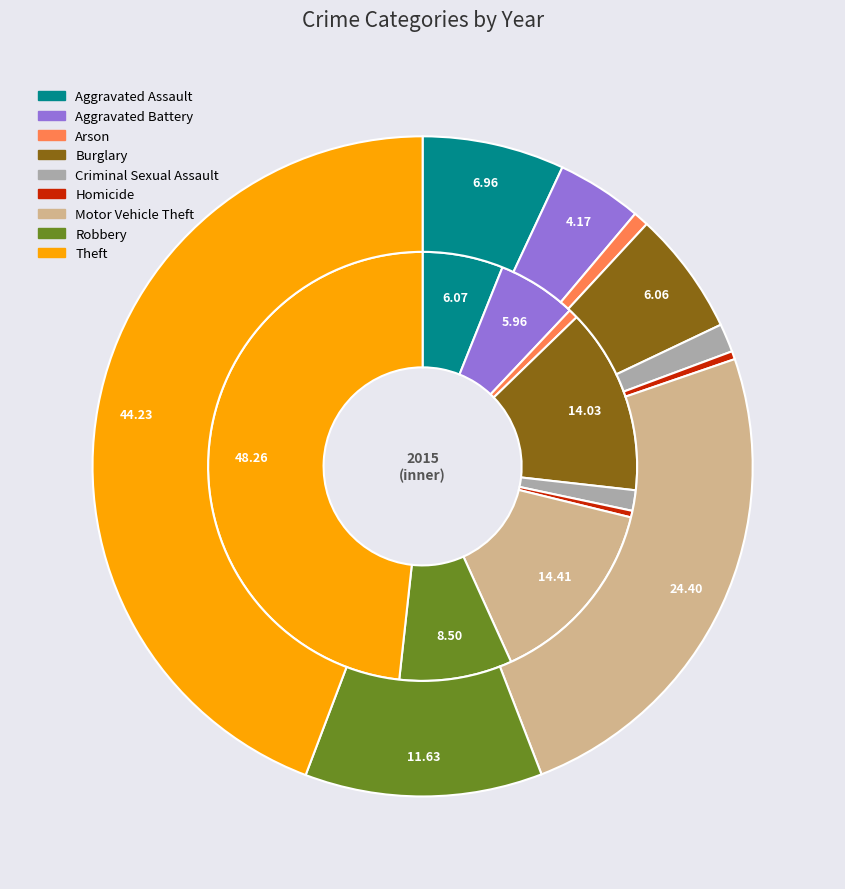

To the nearest percent, what percentage of the pie is Motor Vehicle Theft?

14%